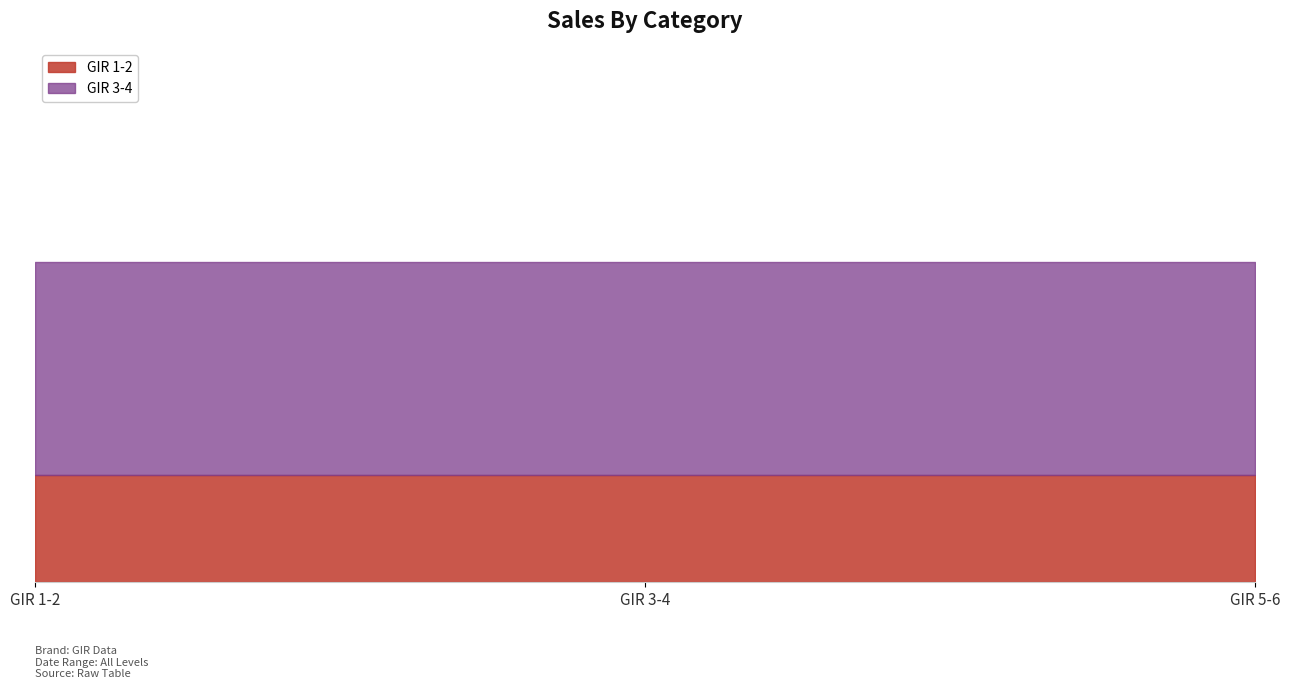

List the series in order of their peak value, highest first.

GIR 3-4, GIR 1-2